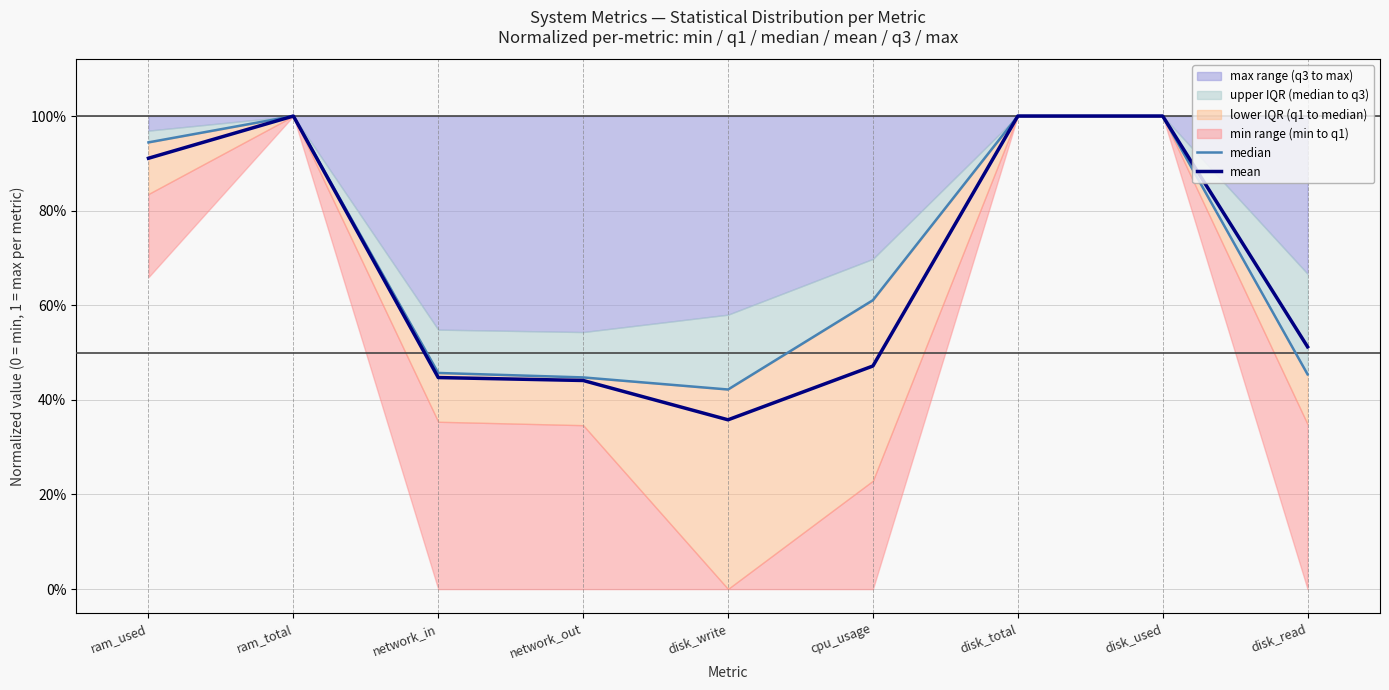

At which label does median reach its minimum?

disk_write